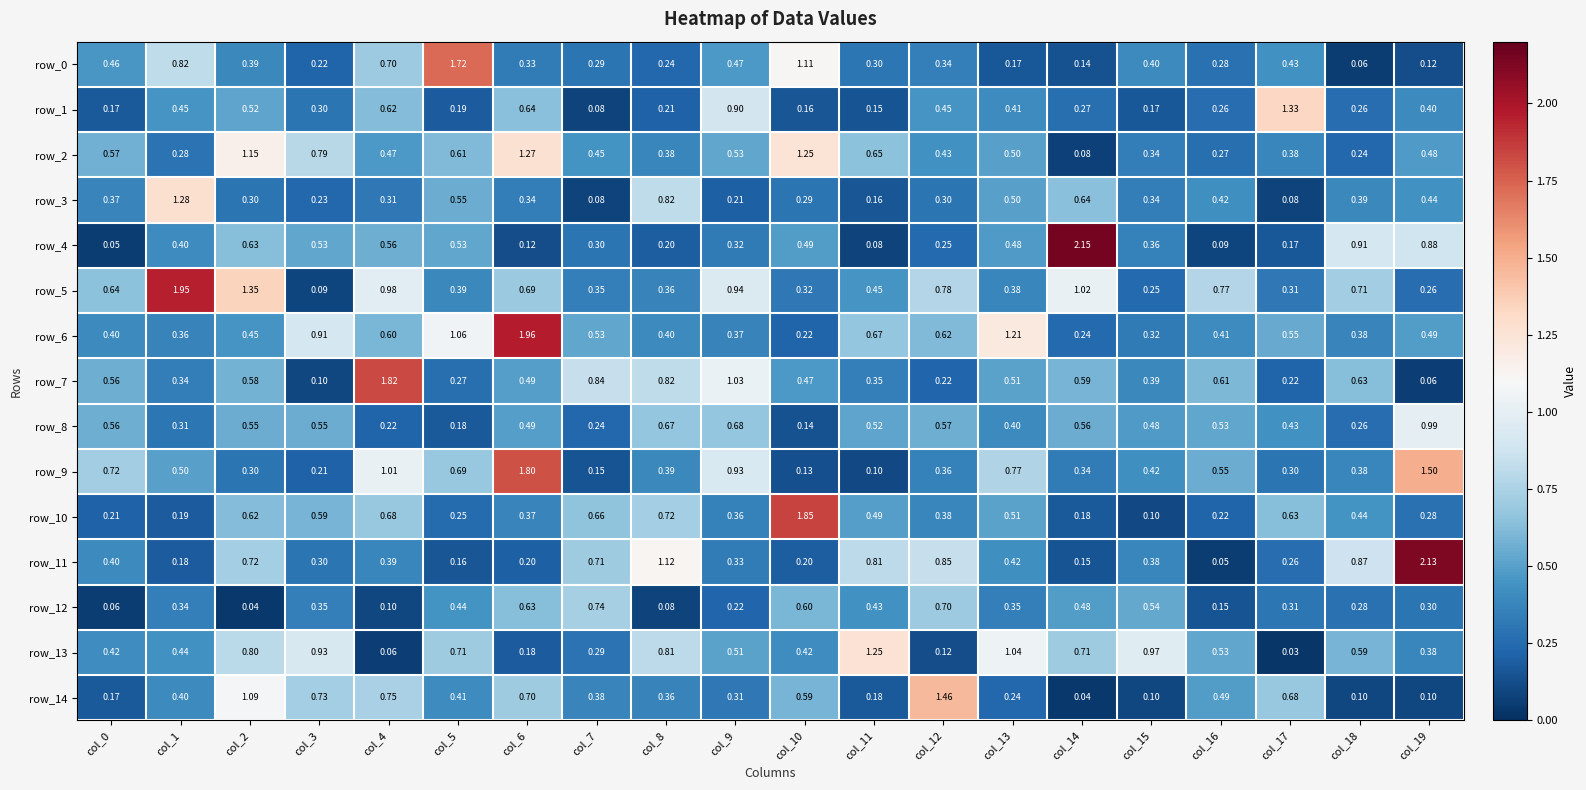

What is the difference between the maximum and minimum values in the row_13 series?

1.2